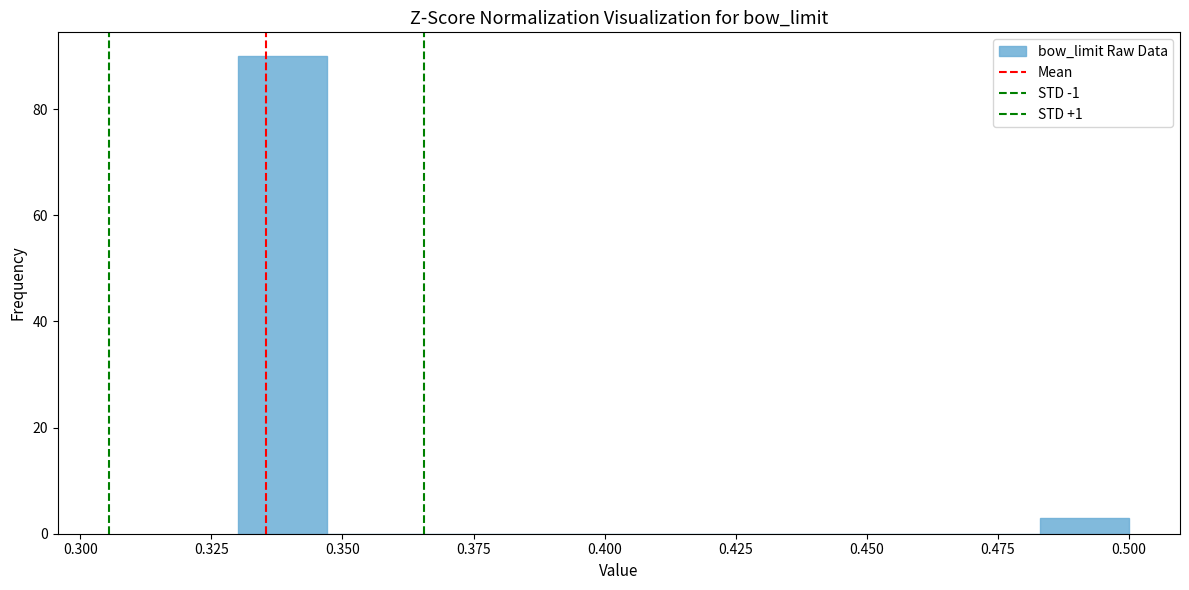

Read against the x-axis, roughly where is the centre of the tallest bar?

0.340